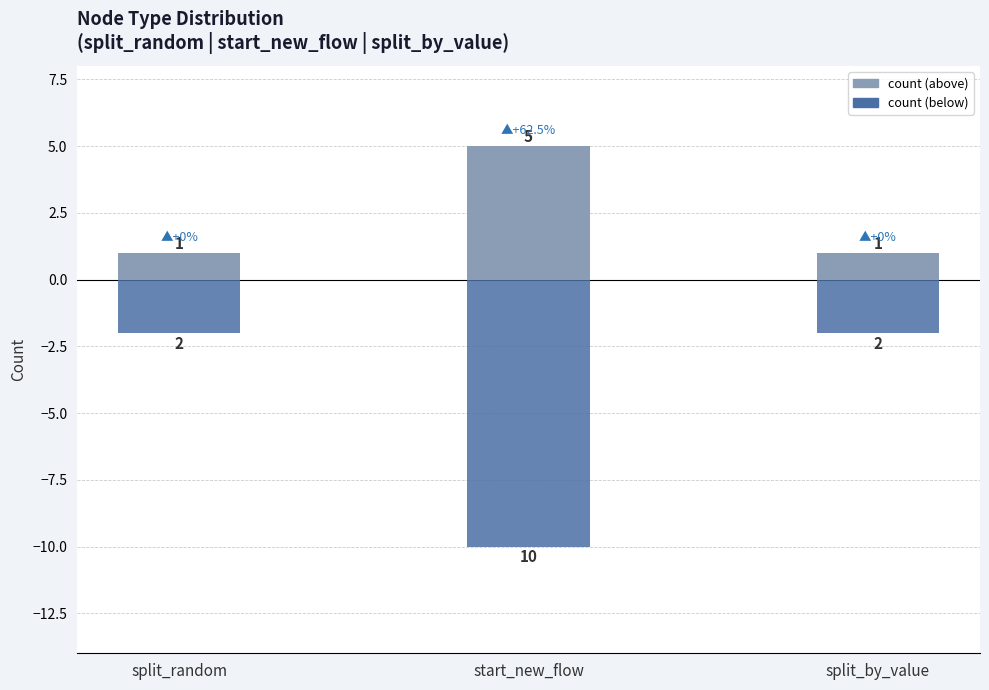

Is it true that count (above) equals 2 at split_by_value?

False